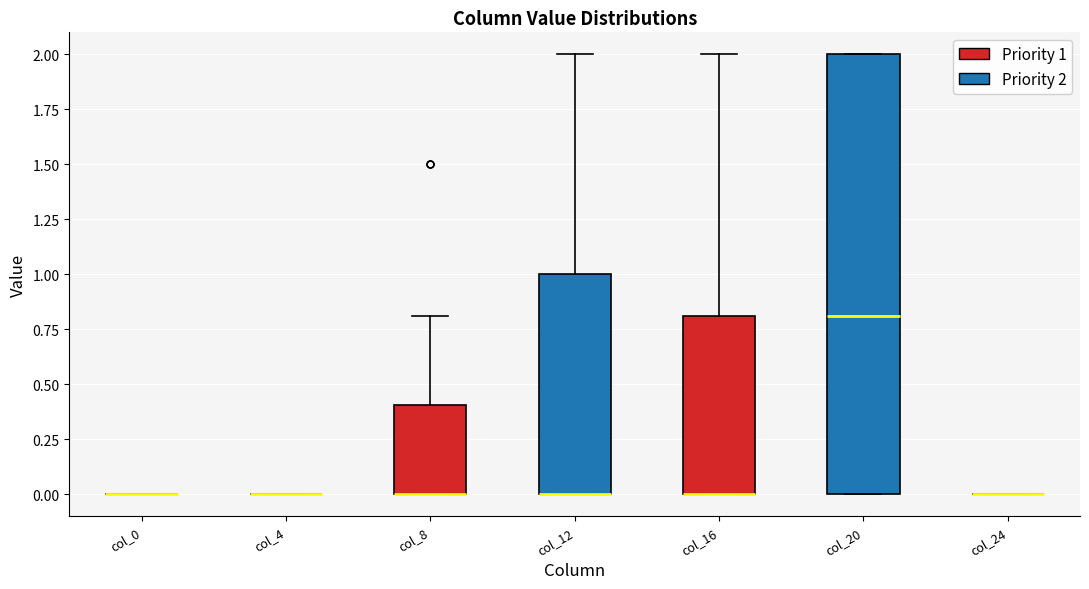

Reading left to right, transcribe this box plot: for each box, give where its median line is, the range the box spans, and where its two whiskers end, as read against the y-axis. The values are not printed on the chart, so give them approximately, as read against the axis.

col_0: box collapsed to a line at 0.0, whiskers 0.0 to 0.0
col_4: box collapsed to a line at 0.0, whiskers 0.0 to 0.0
col_8: median 0.0 (drawn on the box's lower edge), box 0.0 to 0.4, whiskers 0.0 to 0.8
col_12: median 0.0 (drawn on the box's lower edge), box 0.0 to 1.0, whiskers 0.0 to 2.0
col_16: median 0.0 (drawn on the box's lower edge), box 0.0 to 0.8, whiskers 0.0 to 2.0
col_20: median 0.8, box 0.0 to 2.0, whiskers 0.0 to 2.0
col_24: box collapsed to a line at 0.0, whiskers 0.0 to 0.0